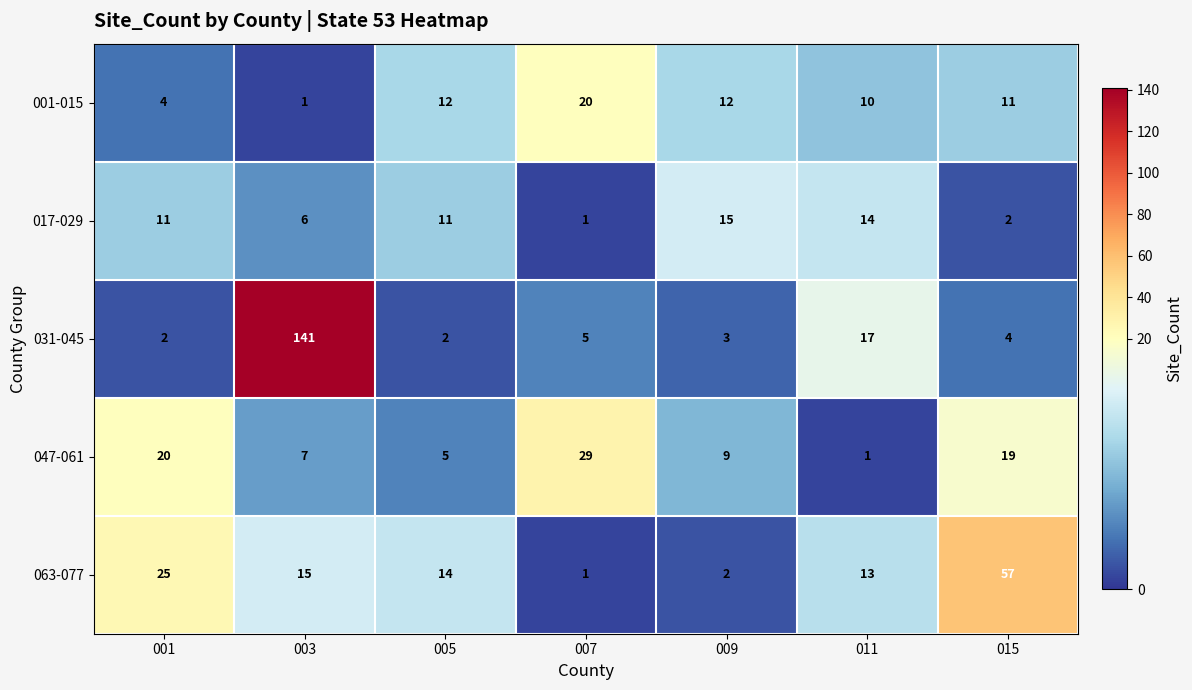

Between 001 and 015, which series saw the biggest shift?

063-077